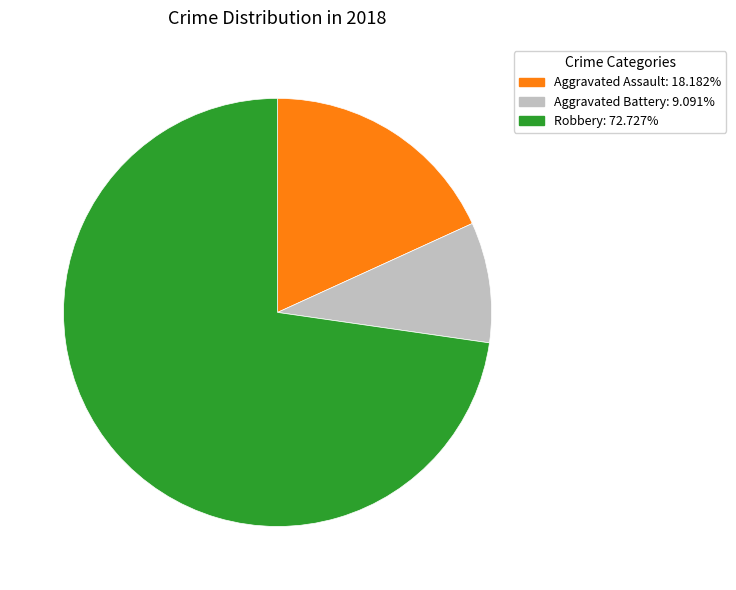

How many segments does this pie chart have?

3